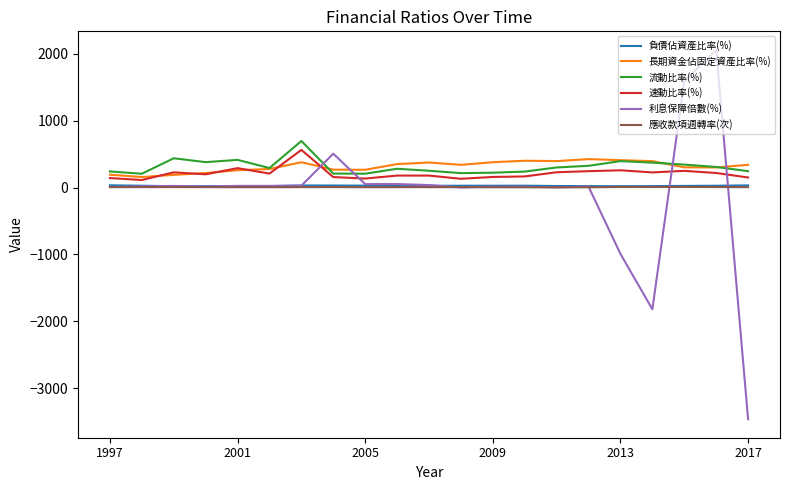

What is the greatest value displayed?

2058.4